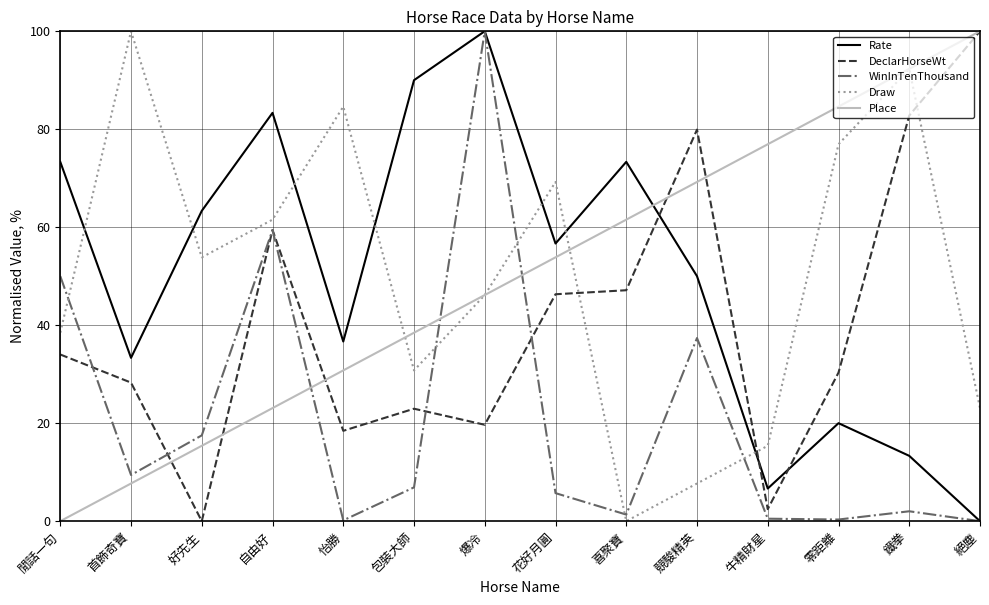

What is the highest value of the Draw series?

100.0